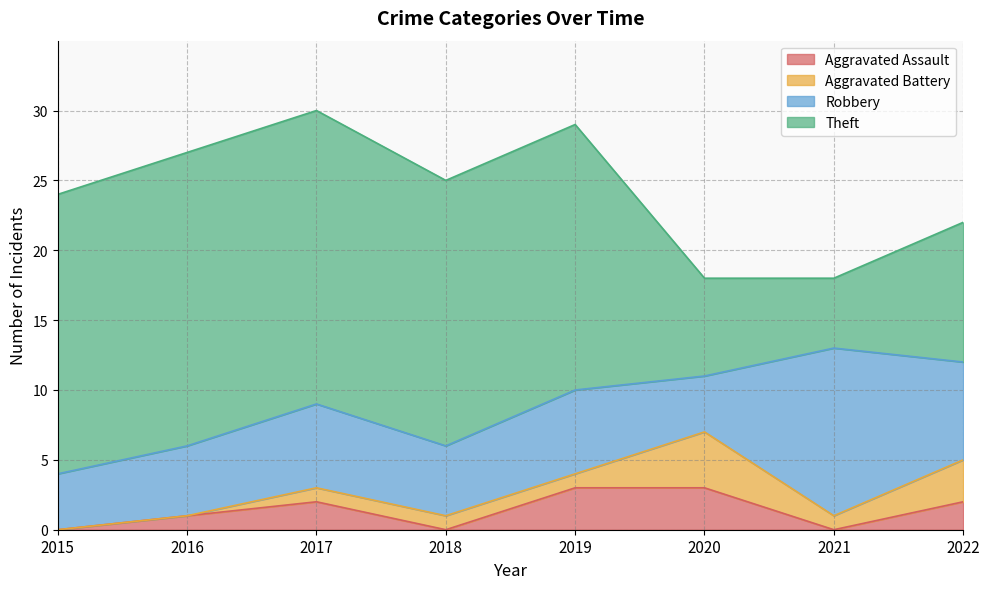

What is the difference between the maximum and minimum values in the Aggravated Assault series?

3